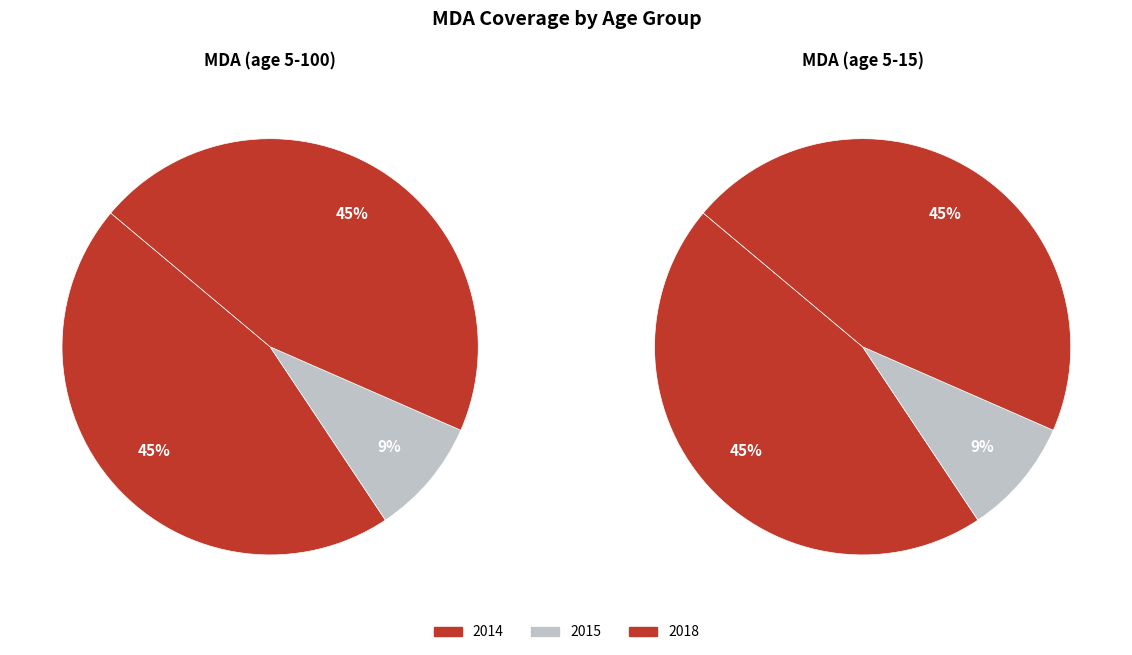

True or false: 2018 accounts for 45% of the total.

True